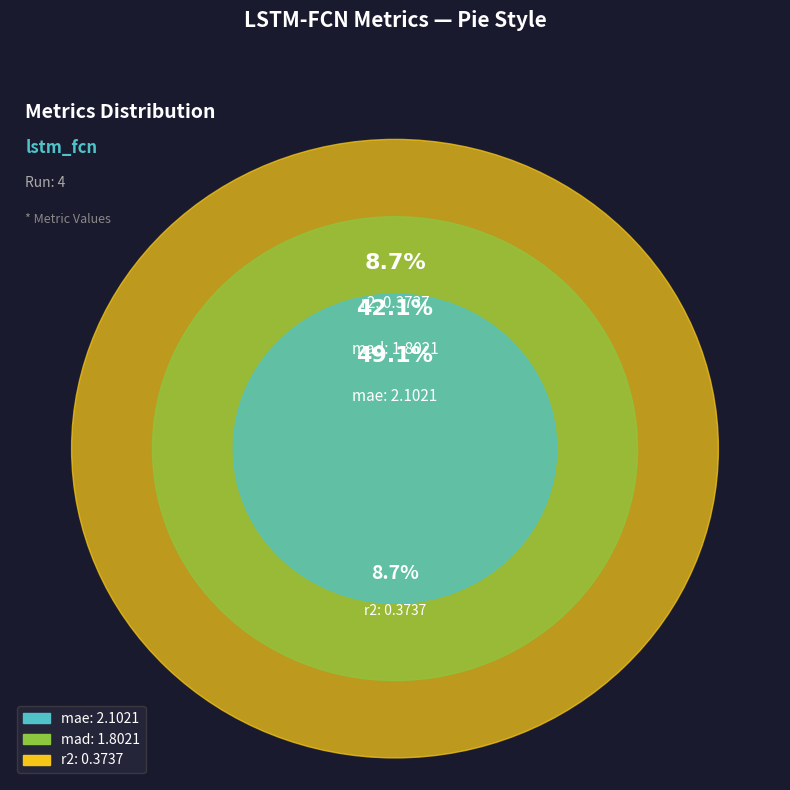

How many segments does this pie chart have?

3